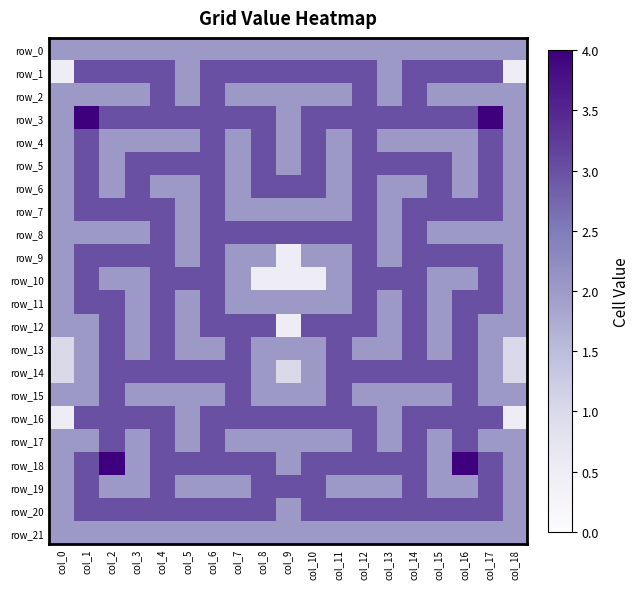

What is the average value of the row_15 series?

2.2